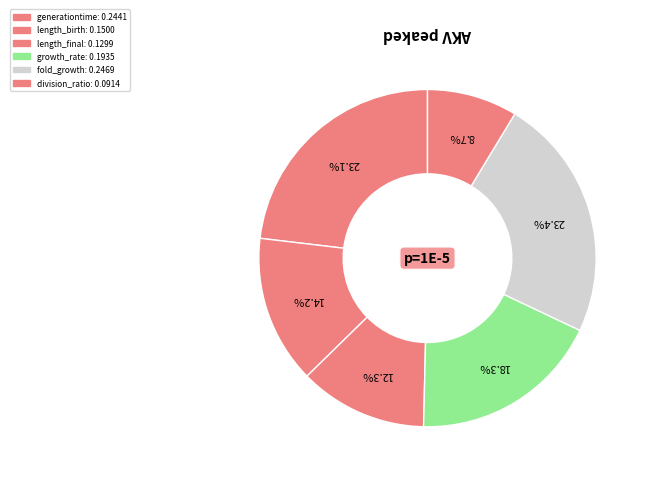

To the nearest percent, what percentage of the pie is division_ratio?

9%